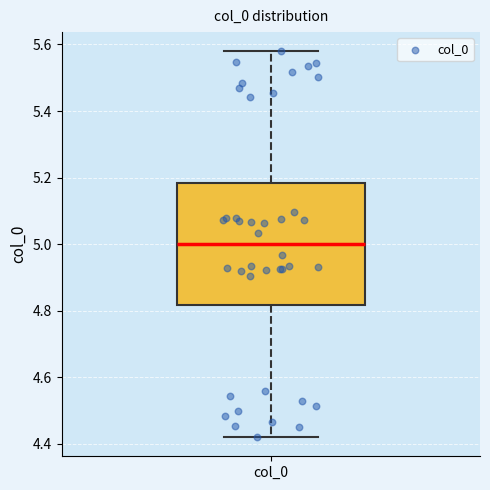

Read this box plot against the y-axis: the position of the median line, the range covered by the box, and the ends of both whiskers. The values are not printed on the chart, so give them approximately, as read against the axis.

median 5.00, box 4.82 to 5.18, whiskers 4.42 to 5.58